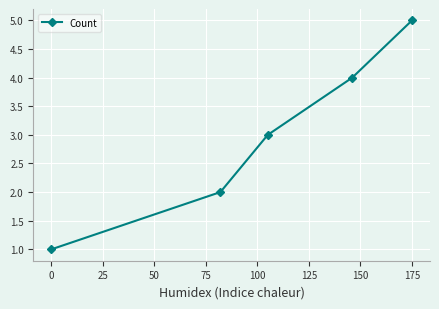

What is the average value?

3